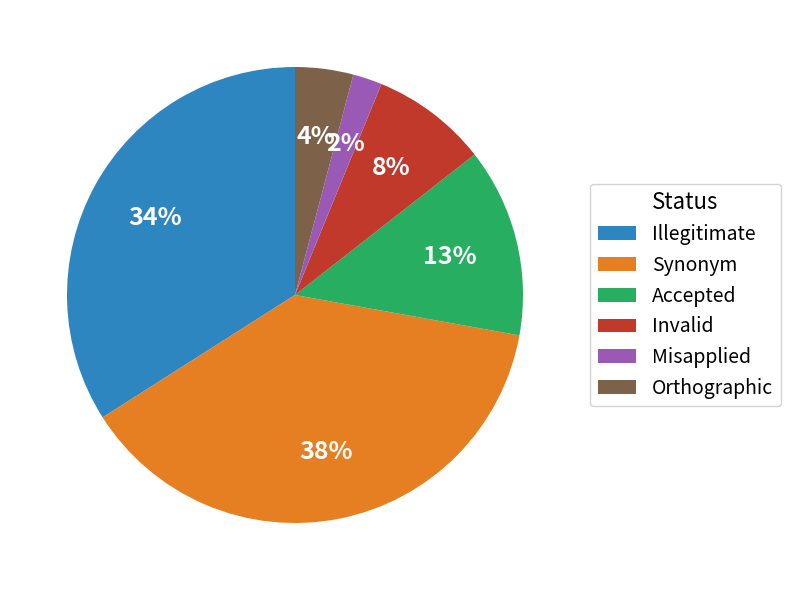

How many segments does this pie chart have?

6